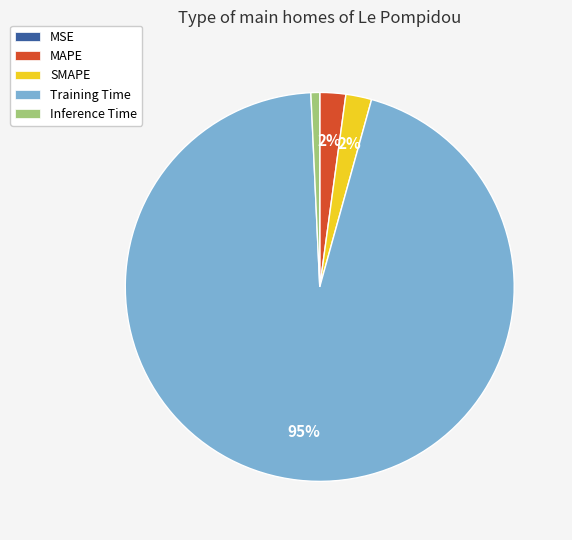

Which slice is the largest?

Training Time